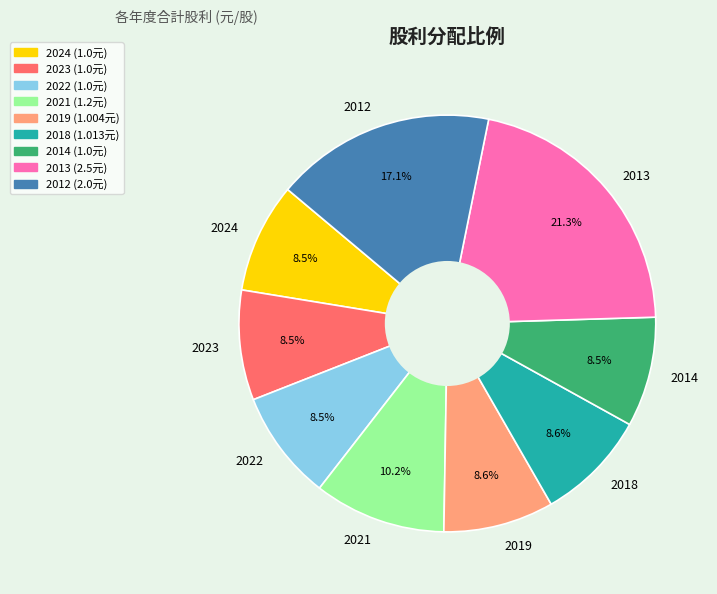

Count the number of slices in the pie.

9